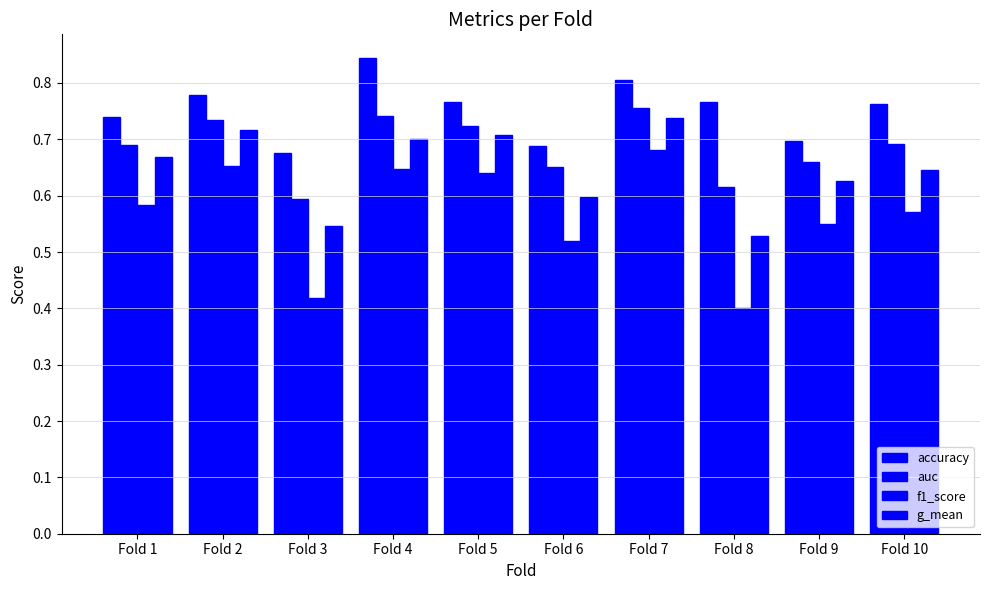

What is the average value of the g_mean series?

0.6